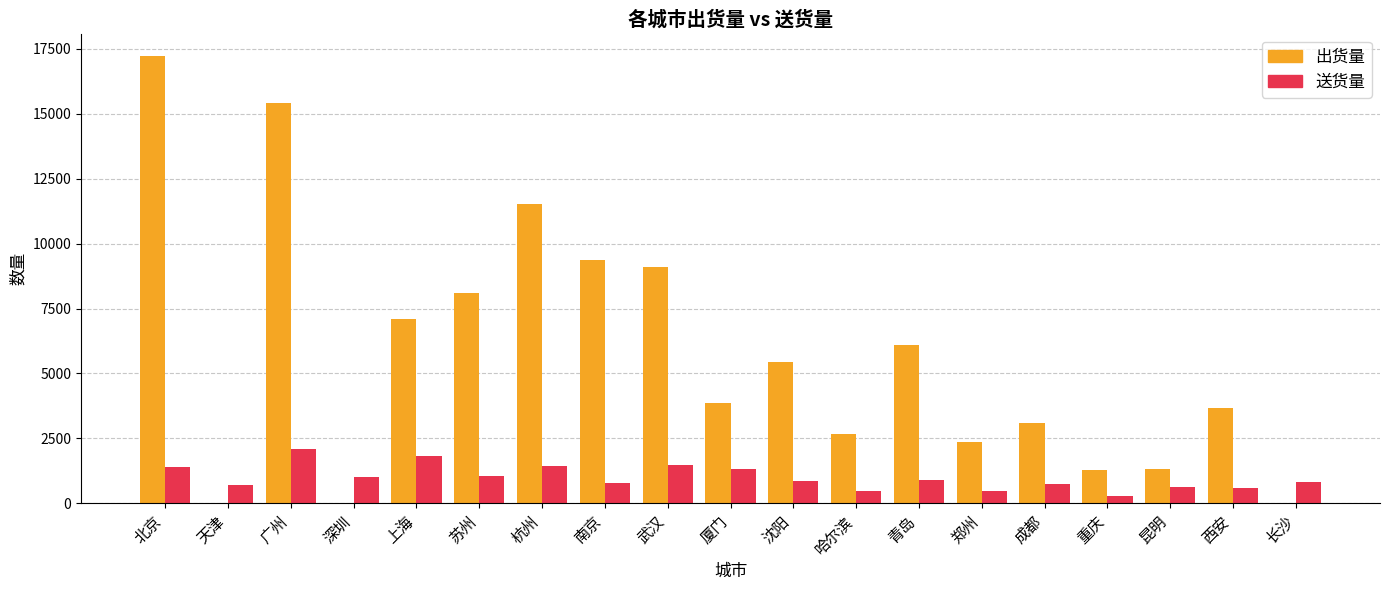

Which series has the largest total across all categories?

出货量